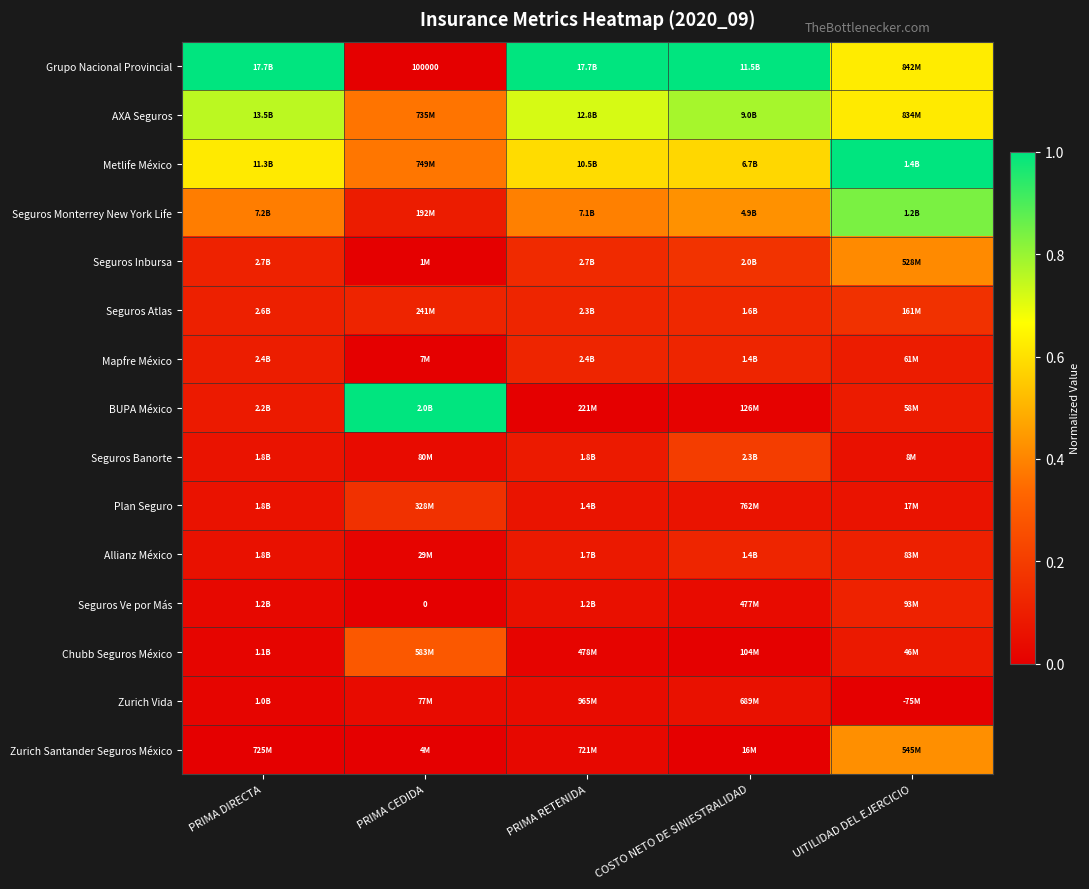

Which category has the highest value in the Grupo Nacional Provincial series?

PRIMA DIRECTA